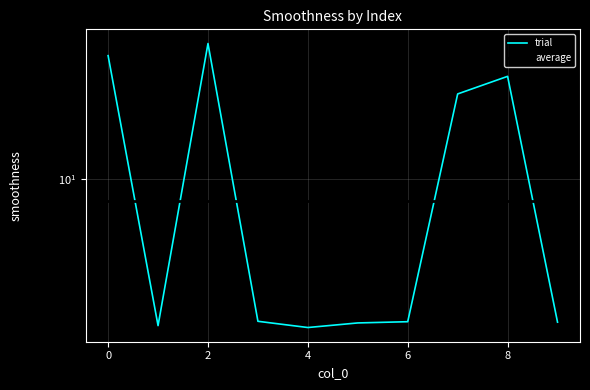

The value of average at 8 is 9.5. True or false?

True